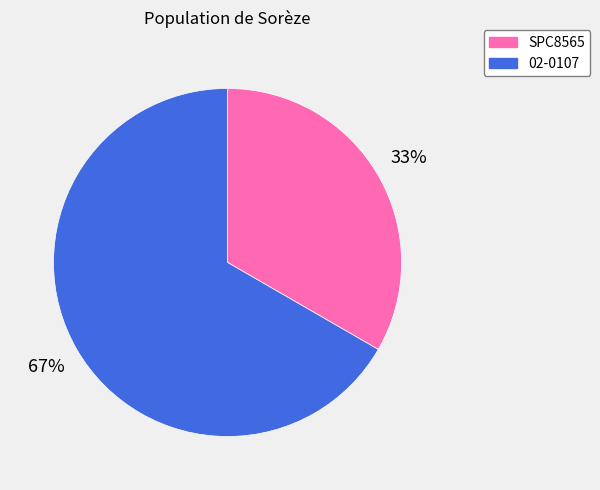

How many slices are in this pie chart?

2